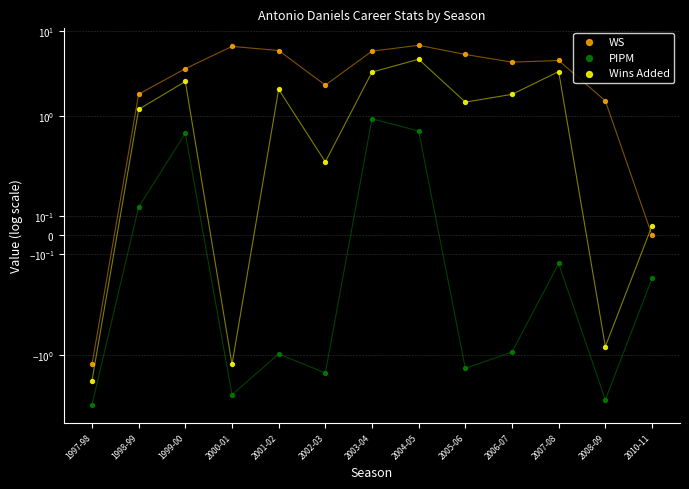

Which series has the widest spread of Y values?

WS